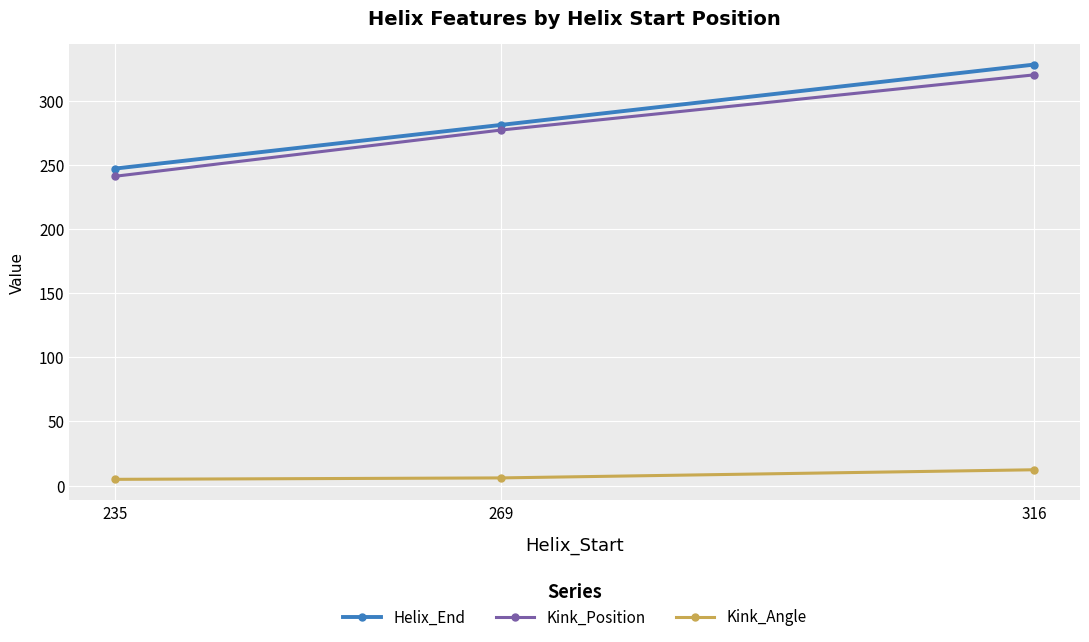

At which category does the chart reach its peak across all series?

316